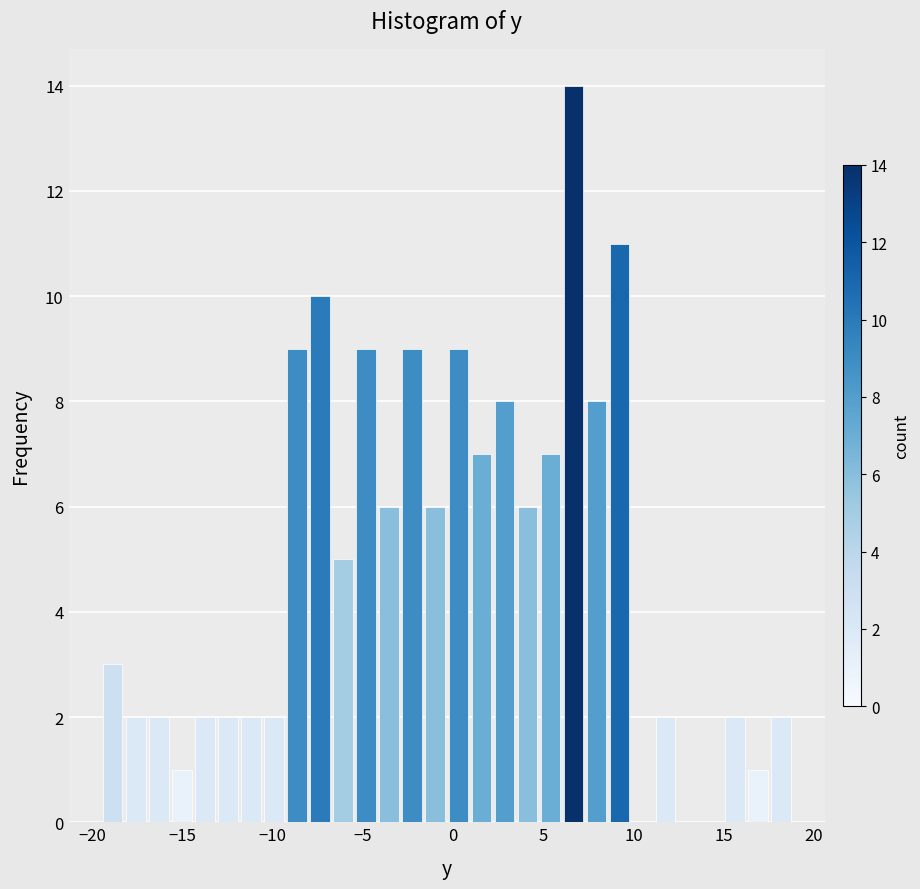

Around what value on the x-axis is the tallest bar? Give the approximate position of its centre, as read against the axis.

6.5